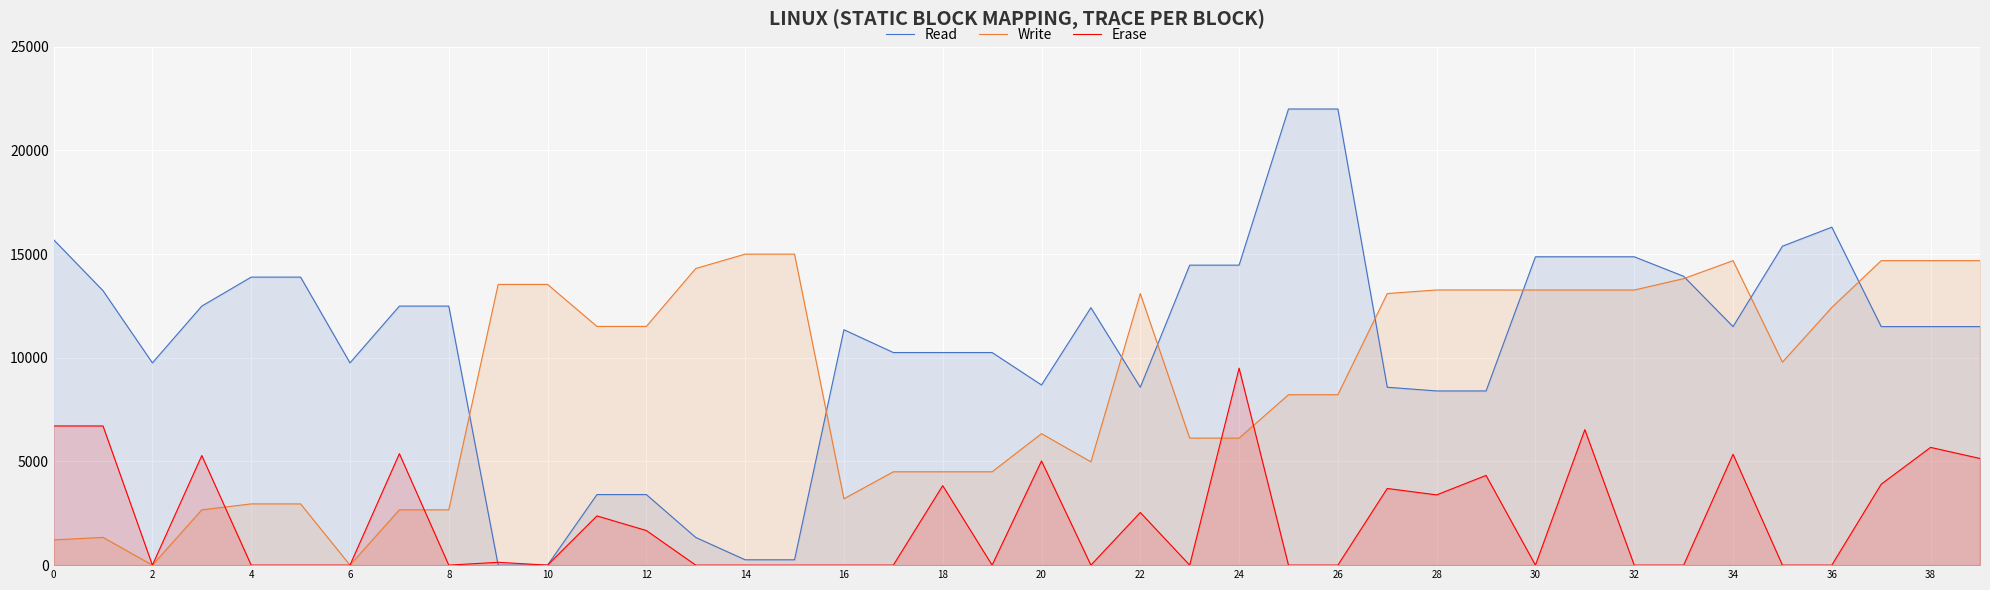

The Read series shows 8689.2 at 20. True or false?

True